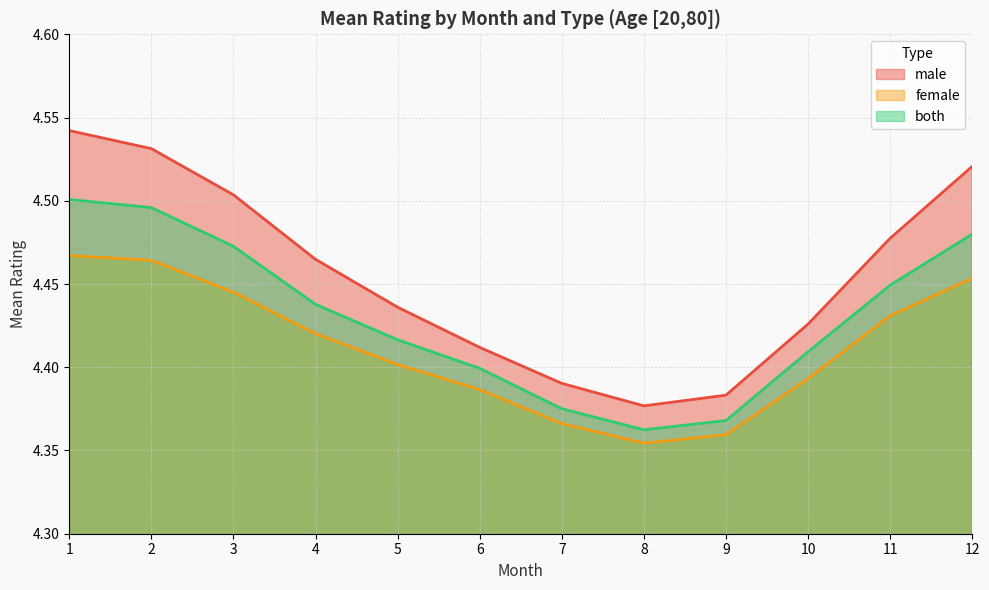

Does the chart have visible grid lines?

Yes